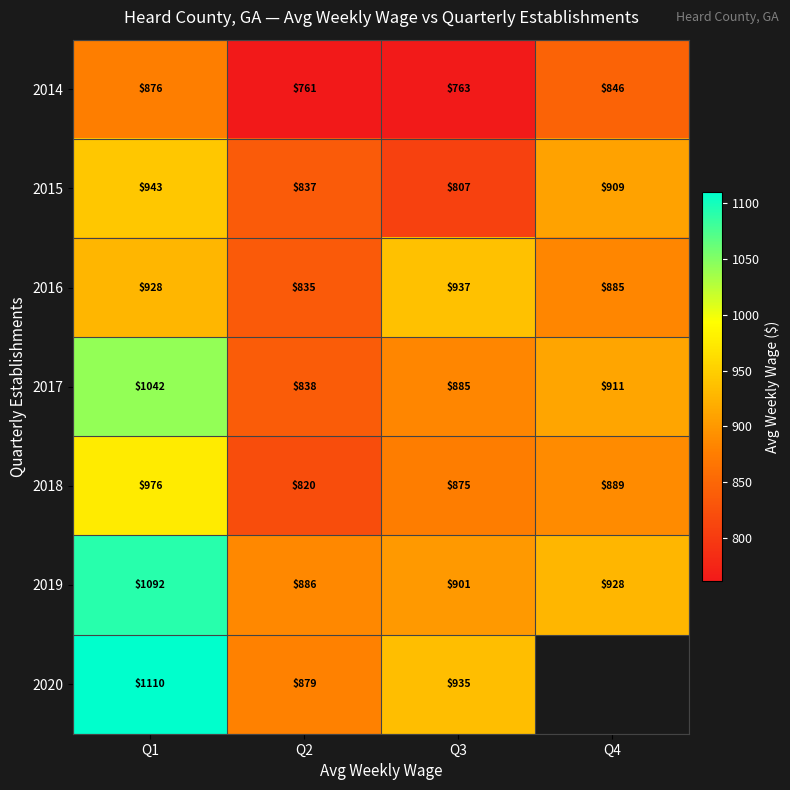

Which label corresponds to the largest value in the chart?

Q1